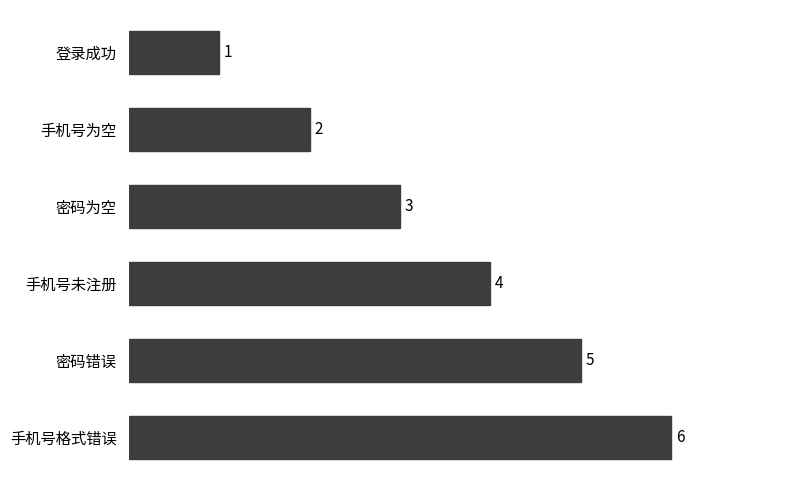

Count the number of categories in the chart.

6